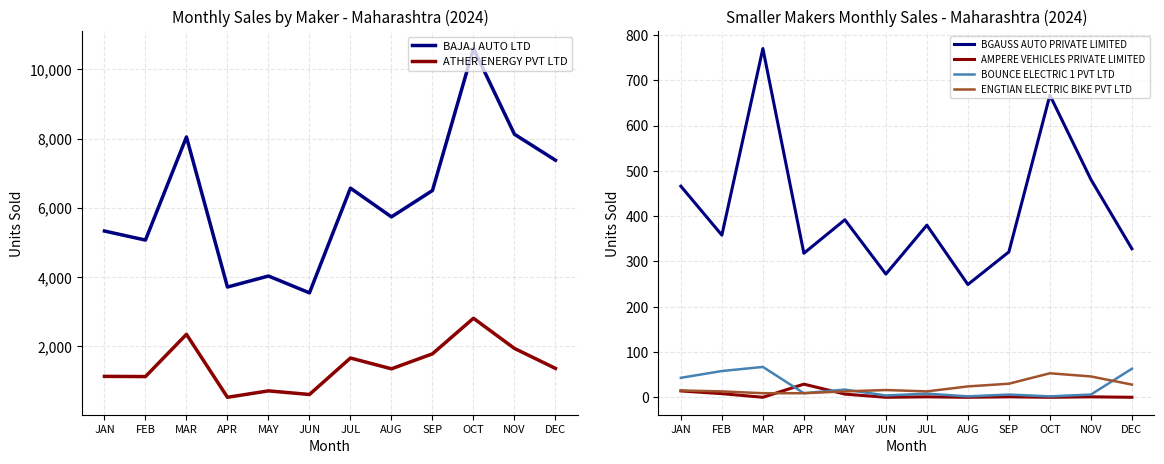

List the series in order of their peak value, highest first.

BAJAJ AUTO LTD, ATHER ENERGY PVT LTD, BGAUSS AUTO PRIVATE LIMITED, BOUNCE ELECTRIC 1 PVT LTD, ENGTIAN ELECTRIC BIKE PVT LTD, AMPERE VEHICLES PRIVATE LIMITED